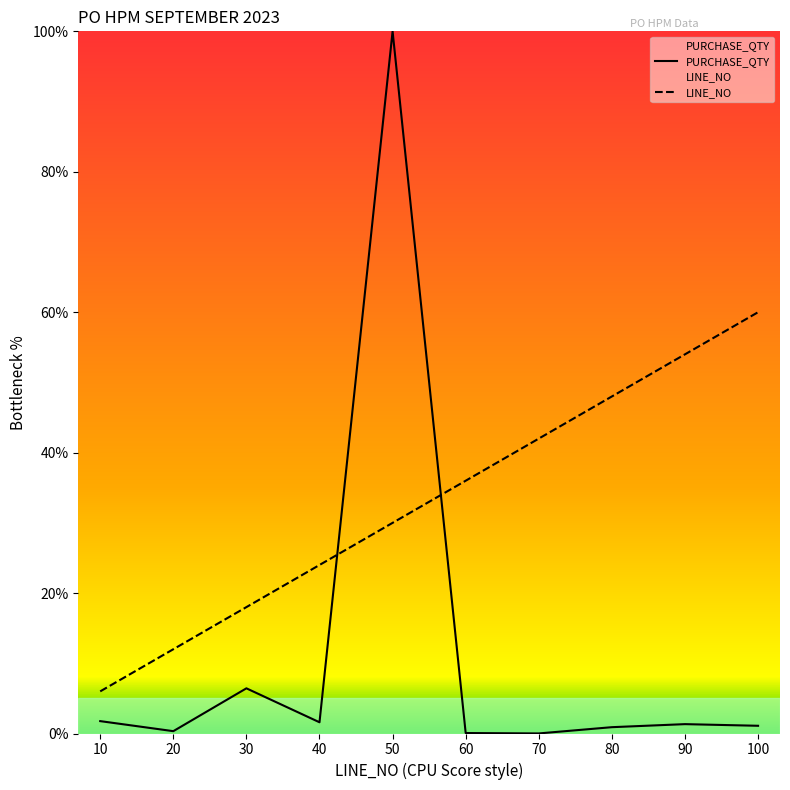

How many data points does each series have?

10